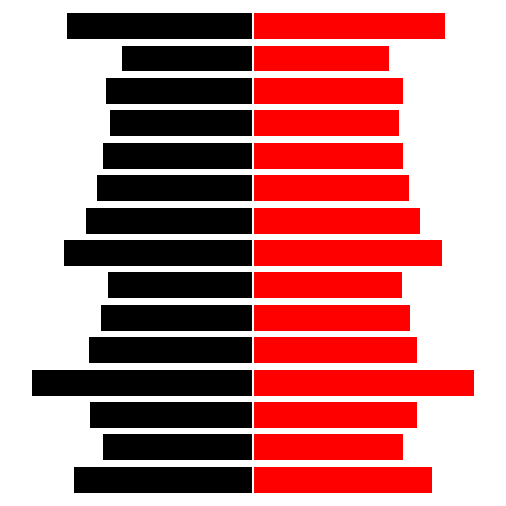

Reading right to left, transcribe all the data shown in this chart.

تعداد کل وسیله نقلیه: -84.0	-59.2	-66.6	-64.8	-68.1	-70.7	-75.7	-85.4	-65.6	-69.0	-74.3	-100.0	-74.0	-67.7	-80.9
تعداد برآورد شده: 86.7	61.7	68.0	66.1	68.1	70.7	75.7	85.4	67.2	70.9	74.3	100.0	74.0	67.7	80.9